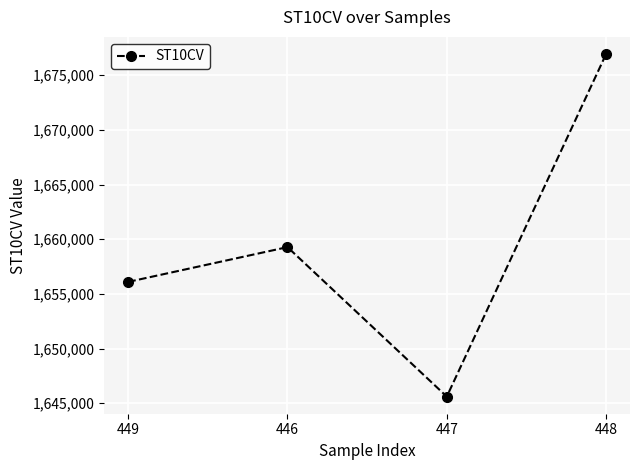

Approximately how many times larger is the value at 449 compared to 446?

1.0